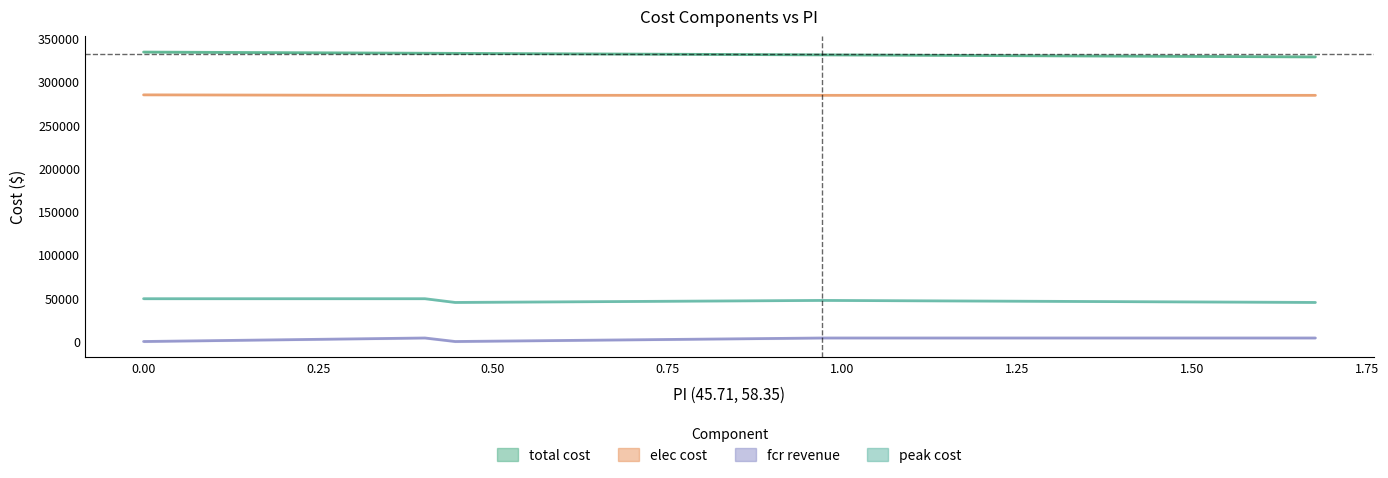

At how many categories does at least one series exceed 109218?

9